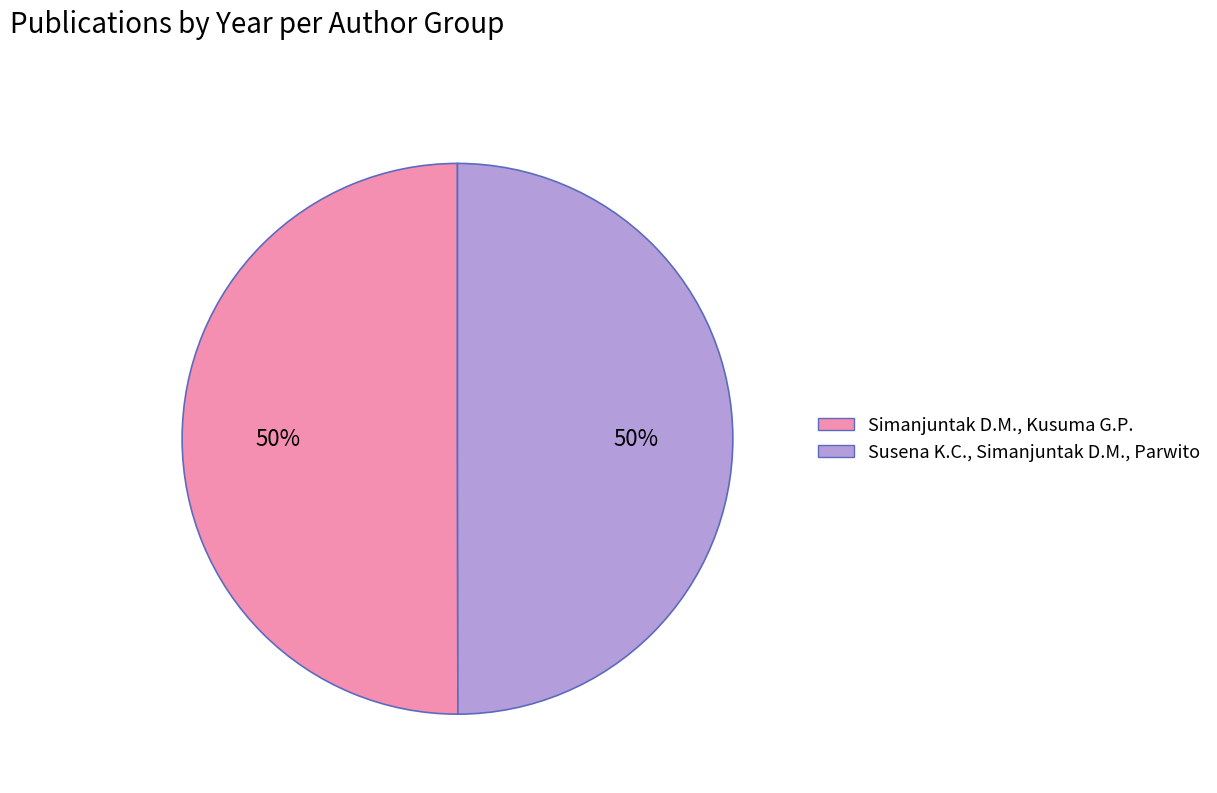

Approximately how many times larger is the value at Simanjuntak D.M., Kusuma G.P. compared to Susena K.C., Simanjuntak D.M., Parwito?

1.0